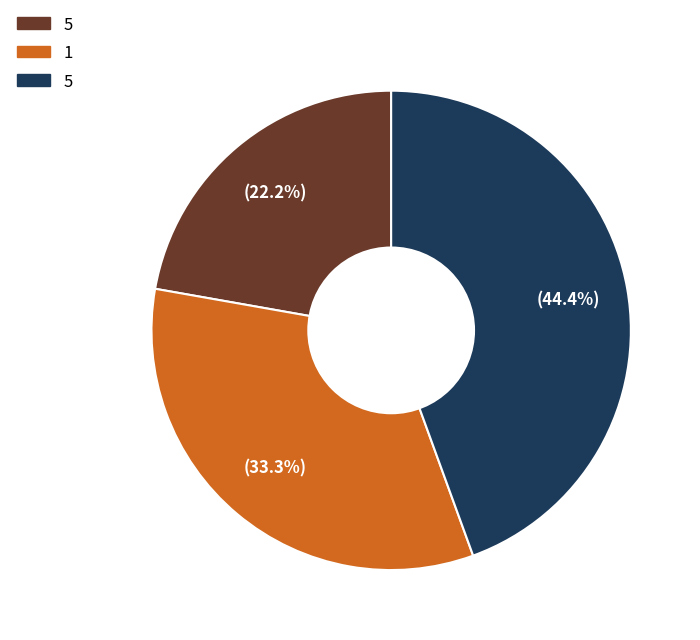

Does any single category account for the majority?

No